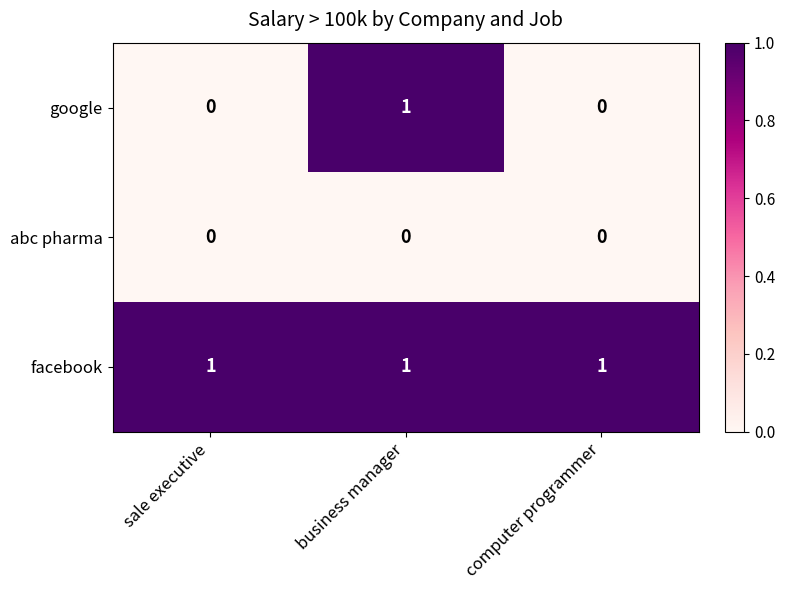

Which series changed the most between sale executive and business manager?

google